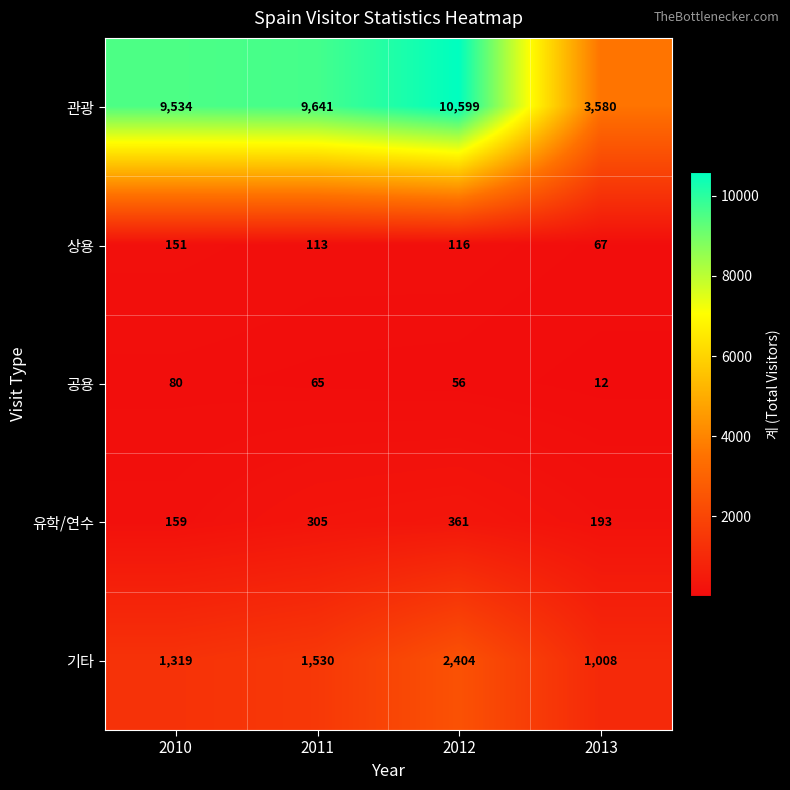

What is the difference between the highest and lowest values at 2013?

3568